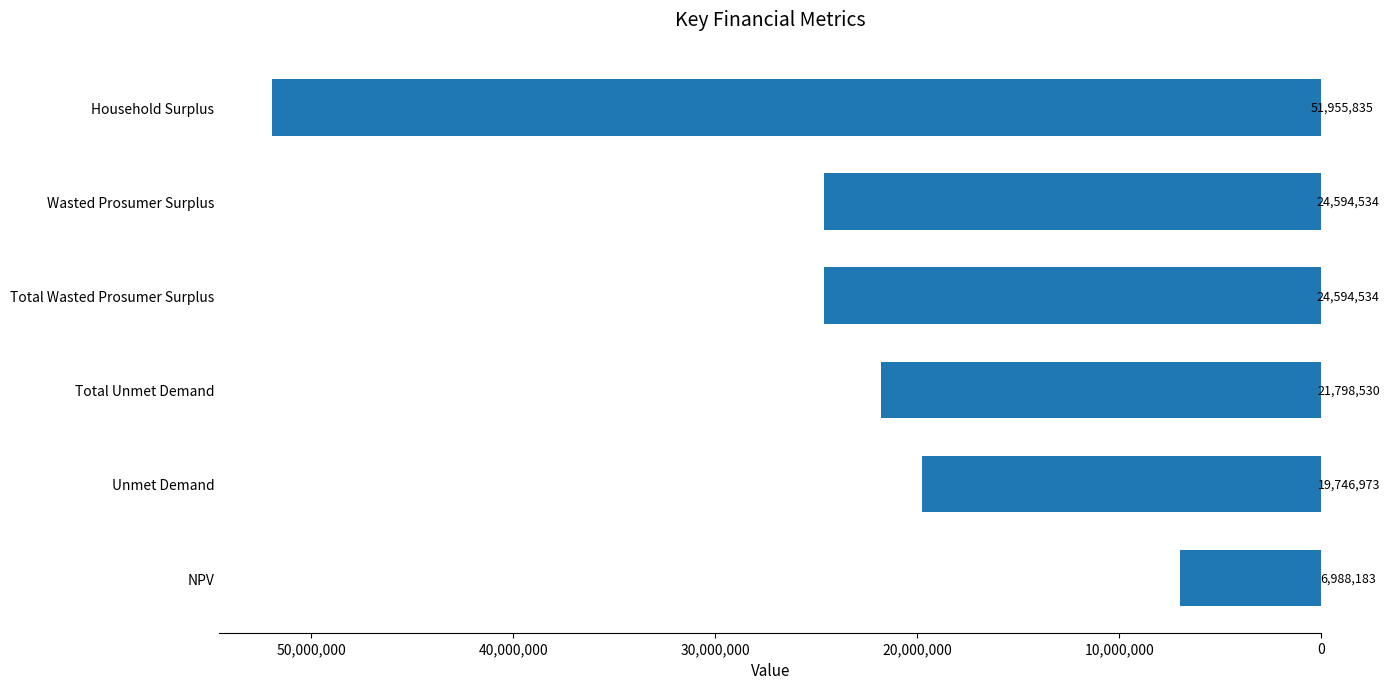

What is the approximate value at Total Wasted Prosumer Surplus?

24594533.8